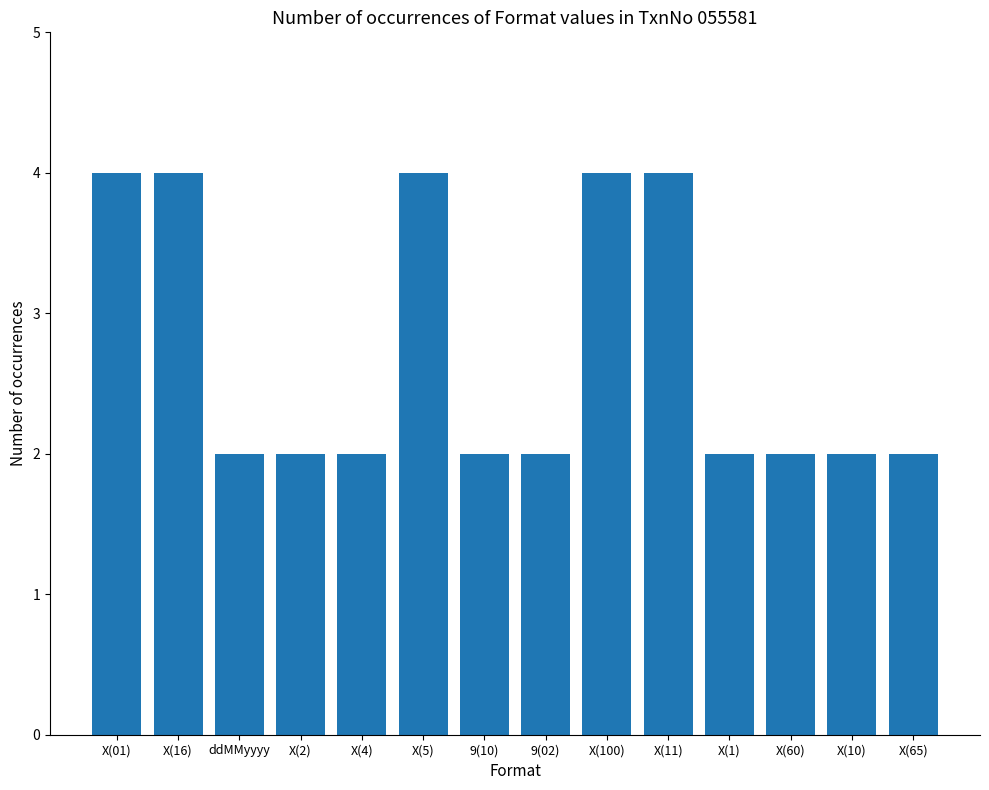

Reading left to right, extract all data points from this chart.

X(01)=4	X(16)=4	ddMMyyyy=2	X(2)=2	X(4)=2	X(5)=4	9(10)=2	9(02)=2	X(100)=4	X(11)=4	X(1)=2	X(60)=2	X(10)=2	X(65)=2